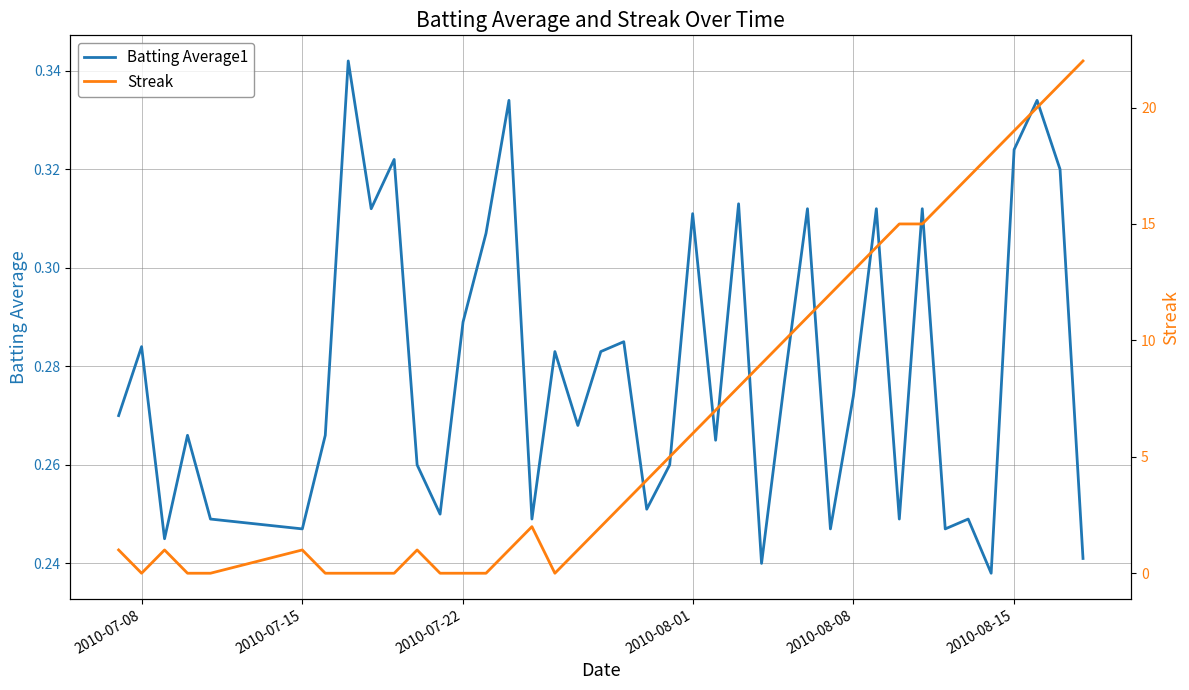

Reading left to right, extract all data points from this chart.

Batting Average1: 0.3	0.3	0.2	0.3	0.2	0.2	0.3	0.3	0.3	0.3	0.3	0.2	0.3	0.3	0.3	0.2	0.3	0.3	0.3	0.3	0.3	0.3	0.3	0.3	0.3	0.2	0.3	0.3	0.2	0.3	0.3	0.2	0.3	0.2	0.2	0.2	0.3	0.3	0.3	0.2
Streak: 1.0	0.0	1.0	0.0	0.0	1.0	0.0	0.0	0.0	0.0	1.0	0.0	0.0	0.0	1.0	2.0	0.0	1.0	2.0	3.0	4.0	5.0	6.0	7.0	8.0	9.0	10.0	11.0	12.0	13.0	14.0	15.0	15.0	16.0	17.0	18.0	19.0	20.0	21.0	22.0